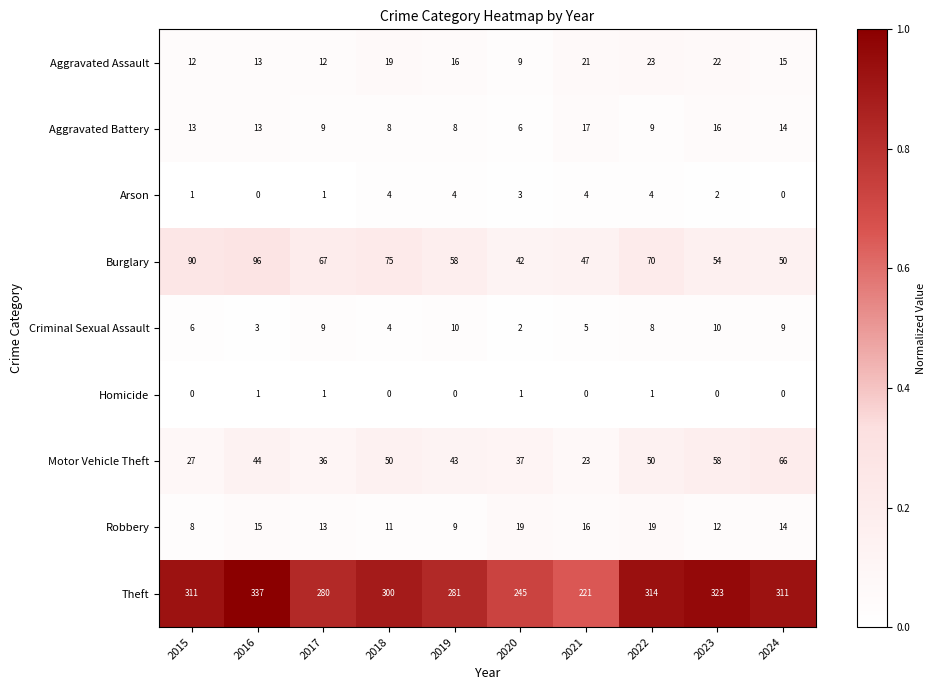

Which series has the largest range (max minus min)?

Theft